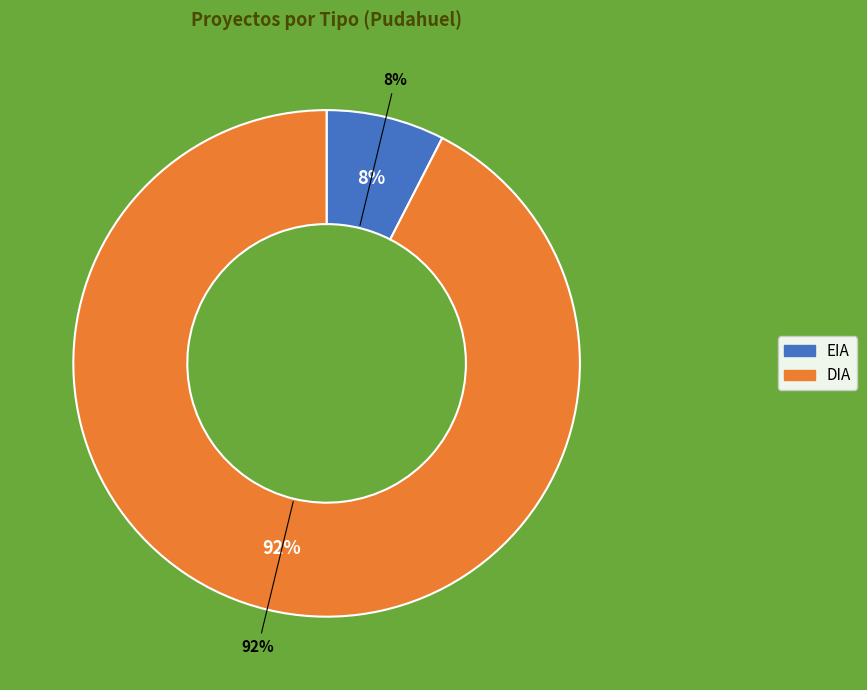

How much of the chart is everything except DIA?

7.5%